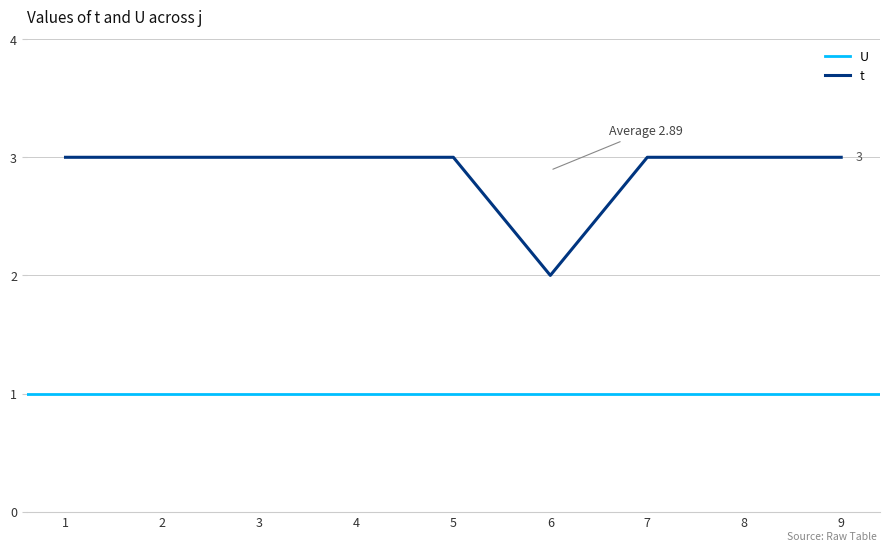

List the labels in order of value, smallest first.

6, 1, 2, 3, 4, 5, 7, 8, 9